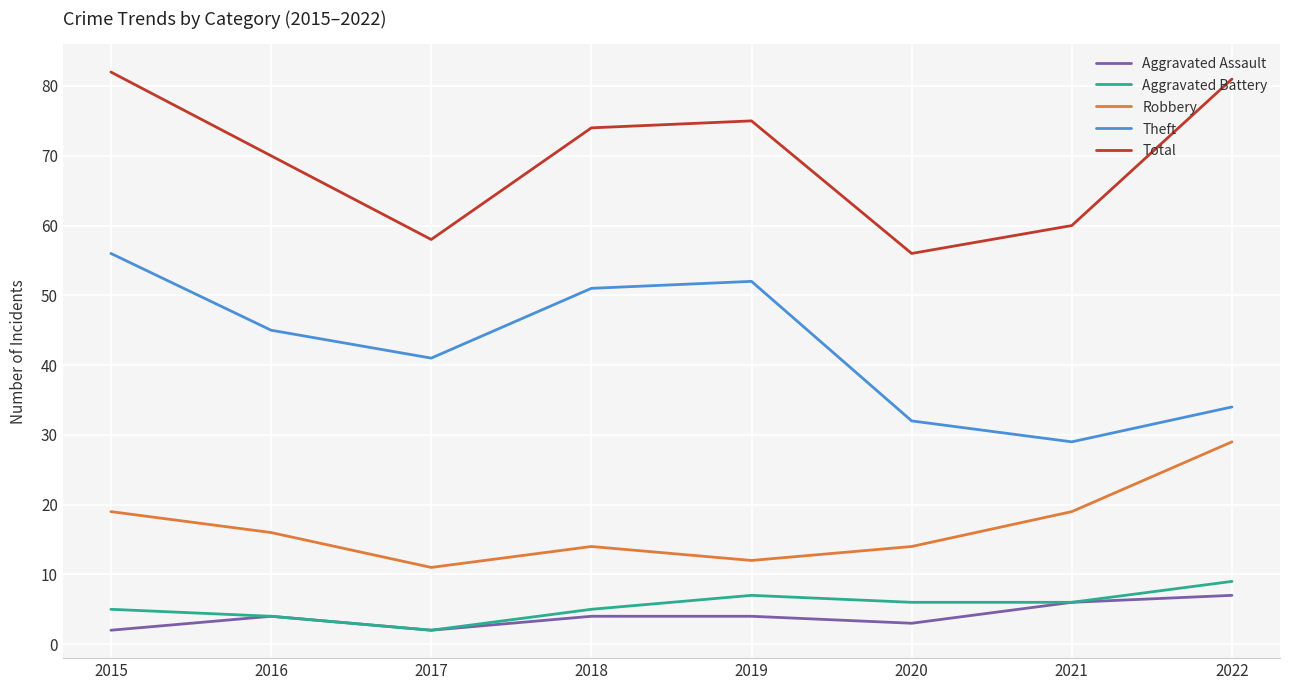

In Robbery, how many points are higher than both neighbors (excluding endpoints)?

1